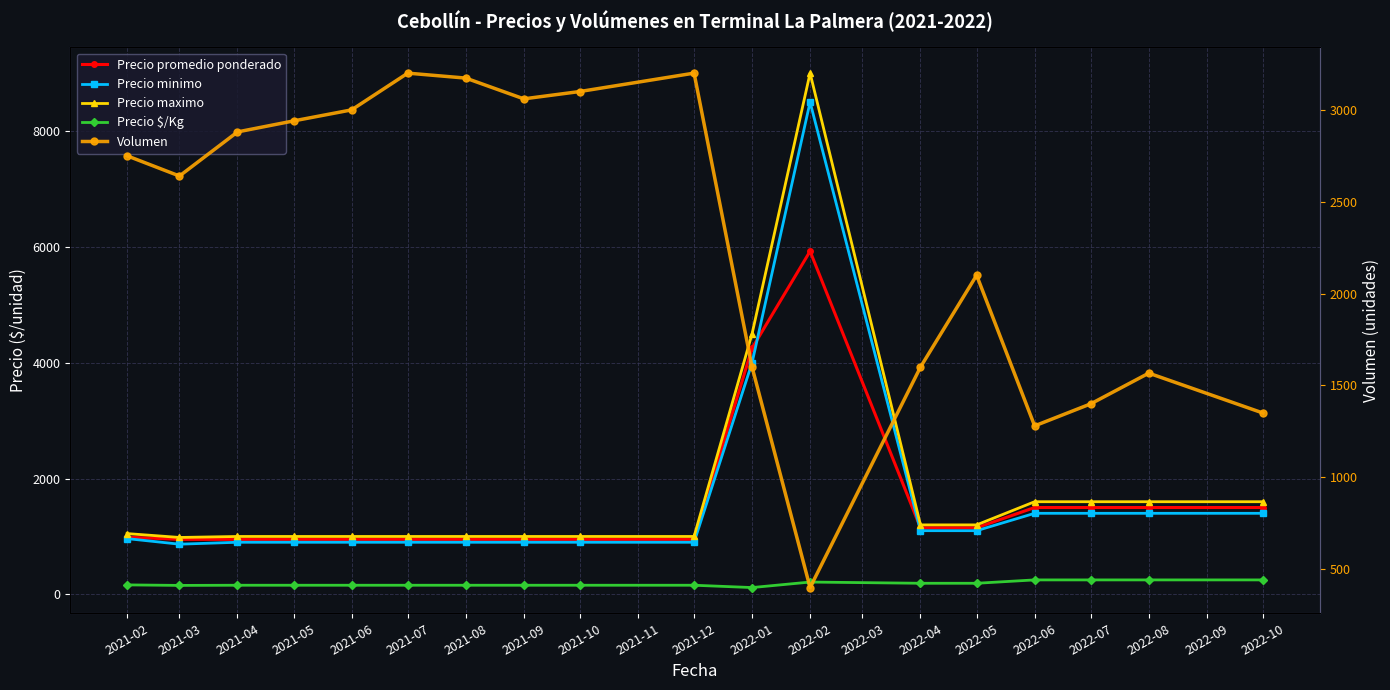

Which series changed the most between 2022-07 and 2022-10?

Volumen